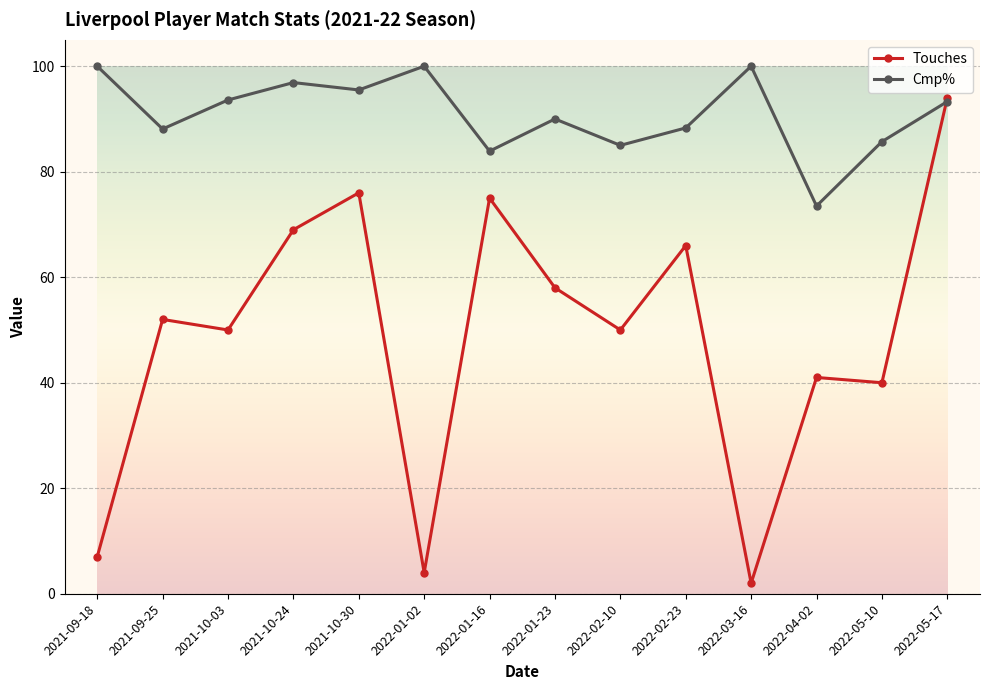

How many categories are shown in the chart?

14